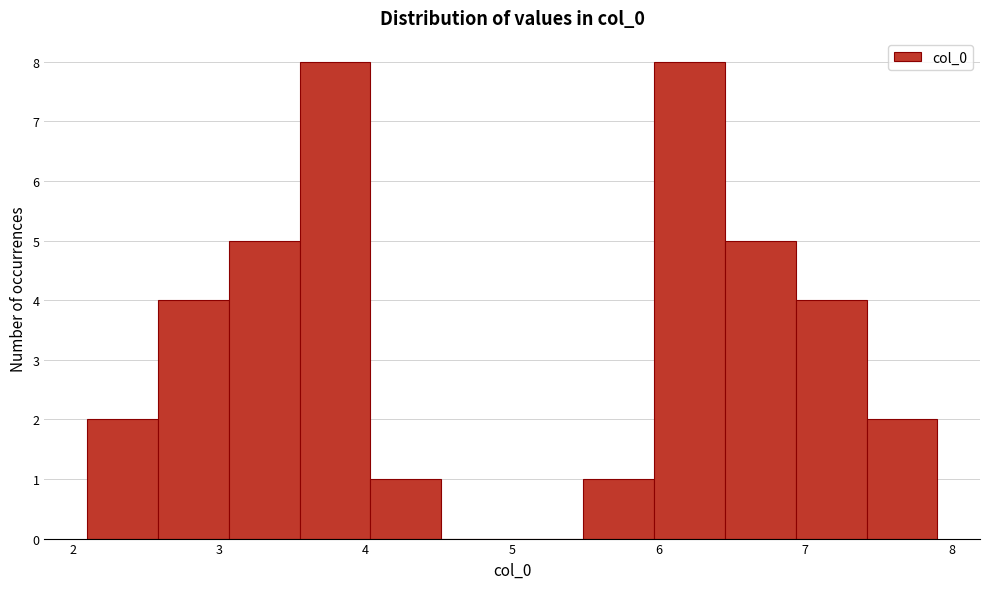

Reading left to right, transcribe this chart: for each bar, give the range it covers on the x-axis and its height. Neither the bar edges nor the heights are printed on the chart, so give them approximately, as read against the axes.

2.1 to 2.6: 2
2.6 to 3.1: 4
3.1 to 3.5: 5
3.5 to 4.0: 8
4.0 to 4.5: 1
4.5 to 5.0: 0
5.0 to 5.5: 0
5.5 to 6.0: 1
6.0 to 6.5: 8
6.5 to 6.9: 5
6.9 to 7.4: 4
7.4 to 7.9: 2